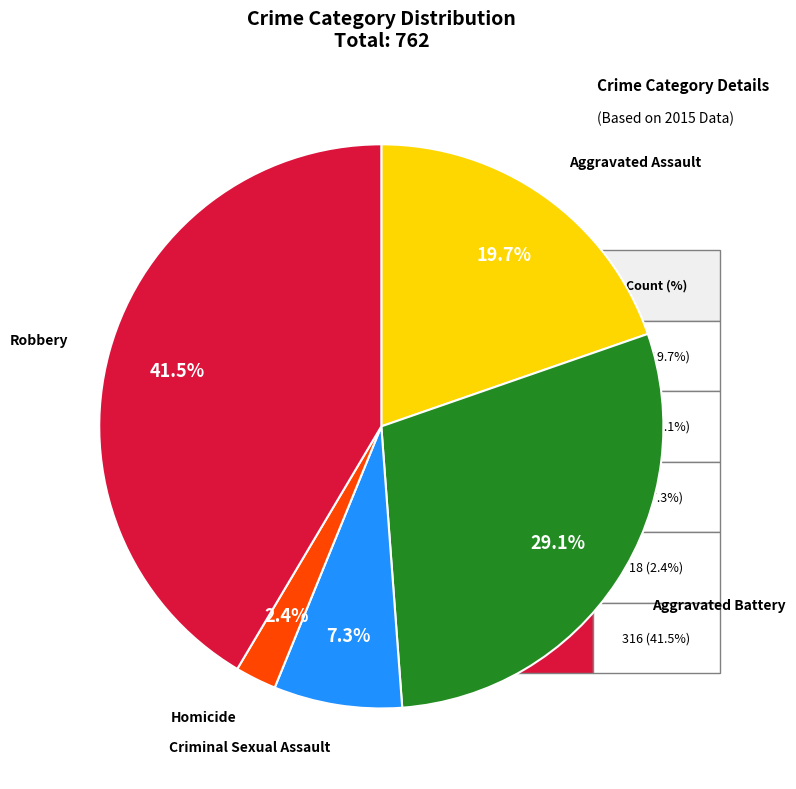

Combined, what portion of the pie is Aggravated Assault and Criminal Sexual Assault?

27.0%